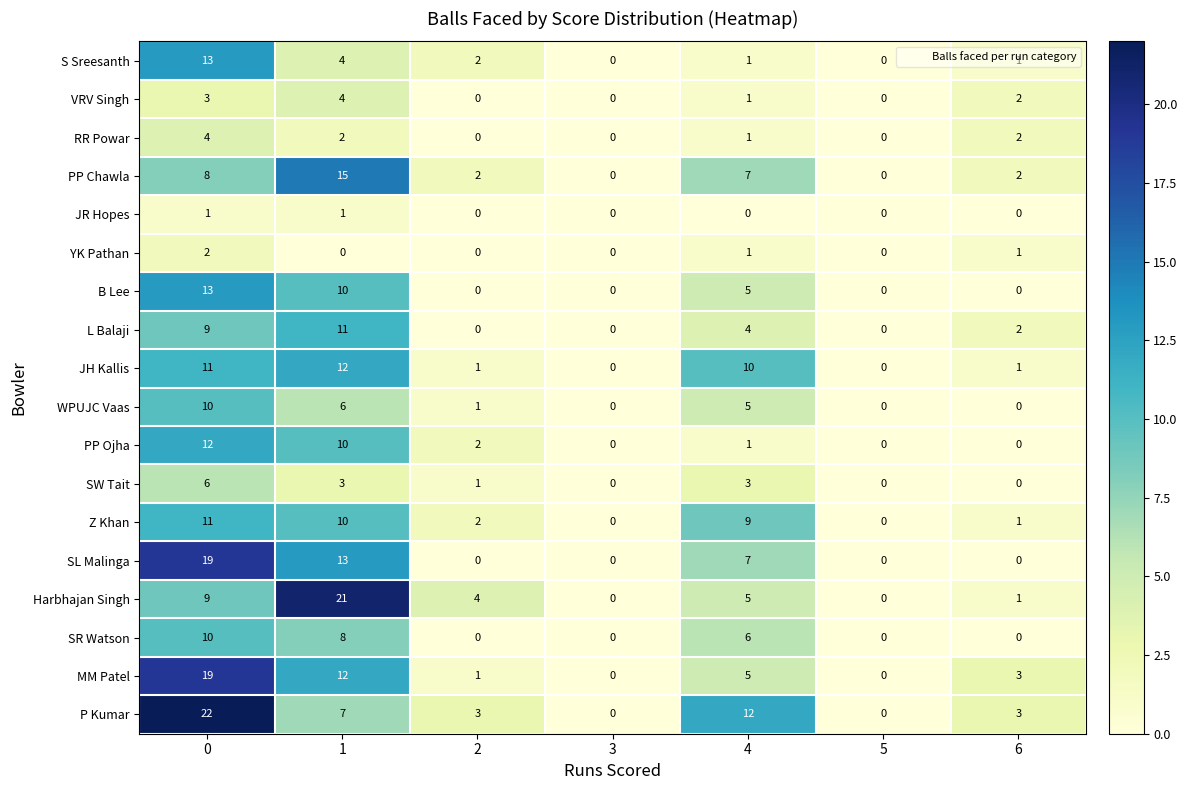

What is the maximum value shown in the chart?

22